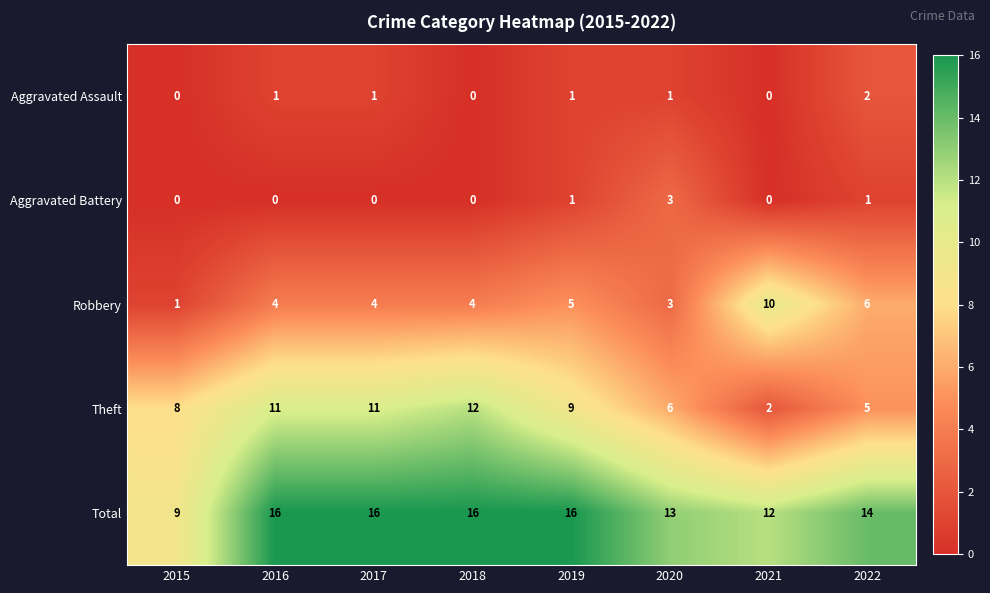

How many series are shown in this chart?

5